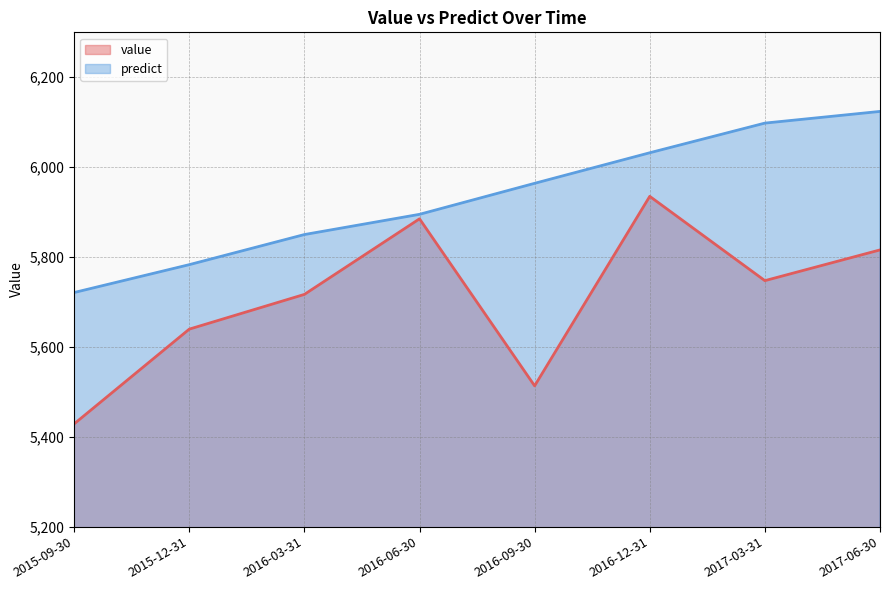

How many data points in predict are less than 5964?

4